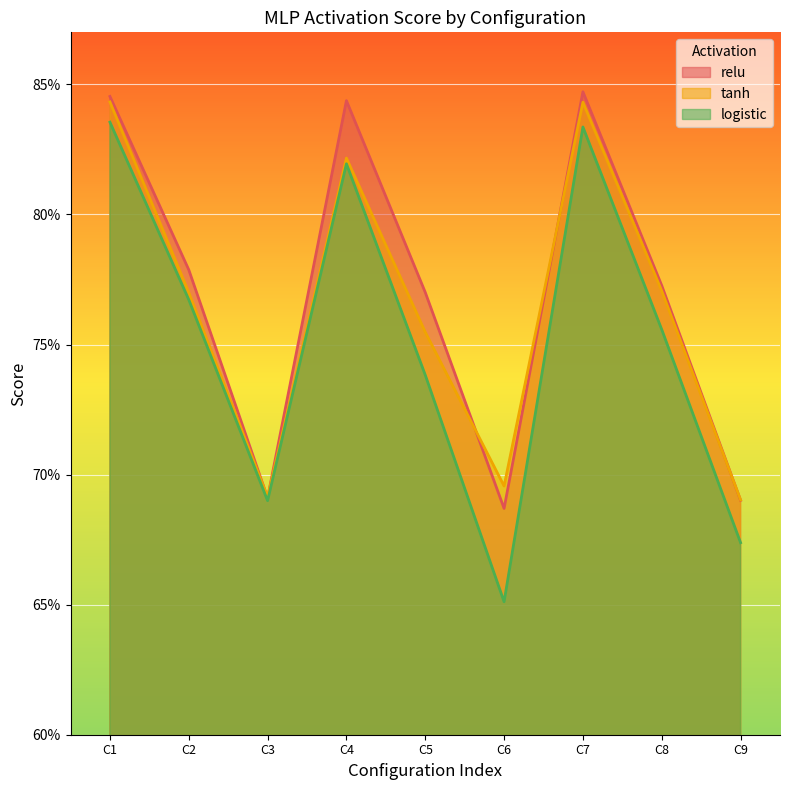

At C7, list the series in order from largest to smallest.

relu, tanh, logistic